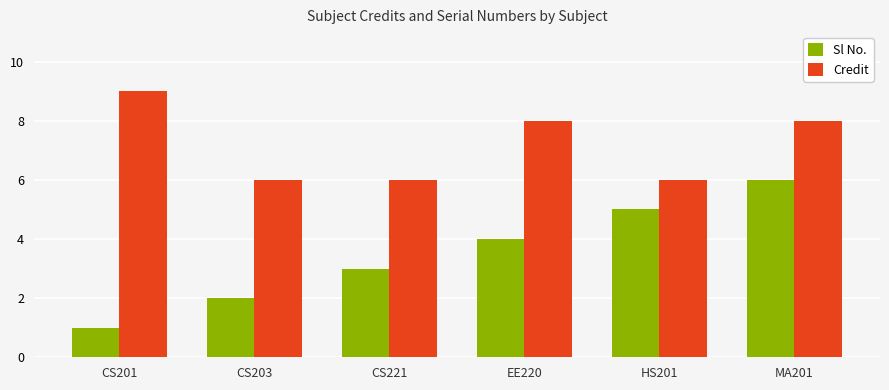

What is the smallest value displayed?

1